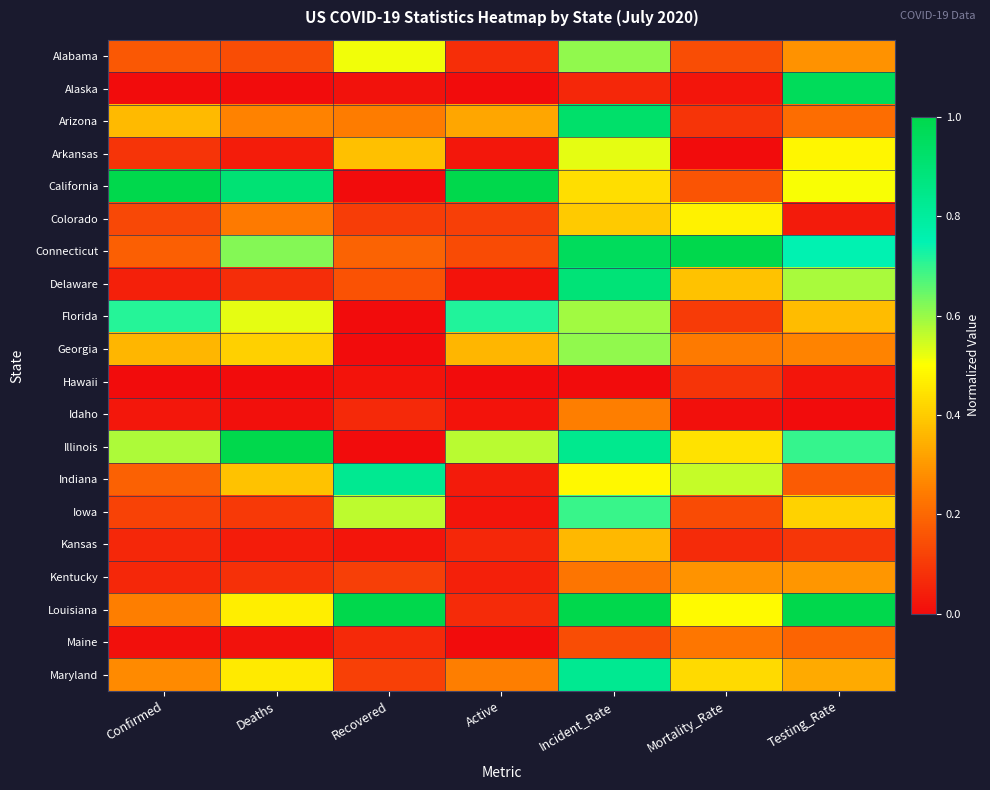

At which category is the sum across all series the highest?

Incident_Rate